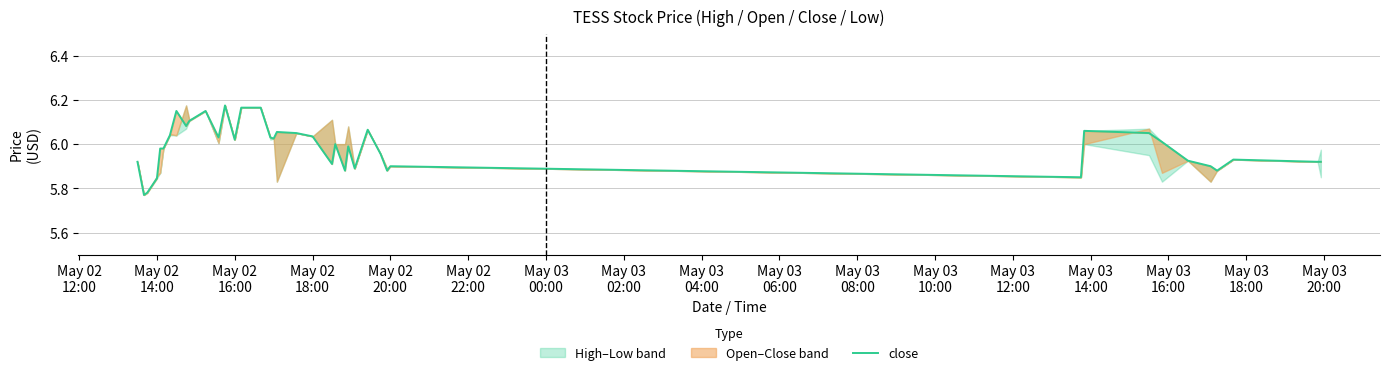

How many data points does each series have?

40